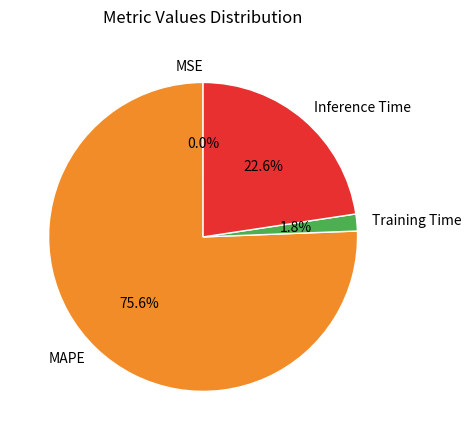

Between Inference Time and Training Time, which is larger?

Inference Time